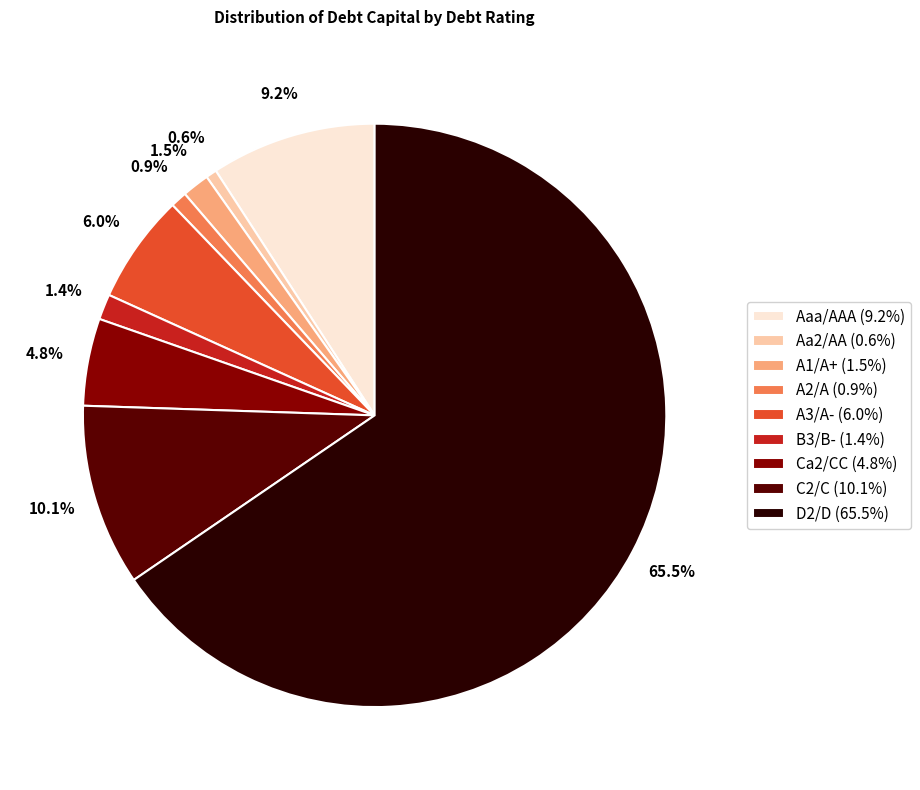

How many slices are in this pie chart?

9